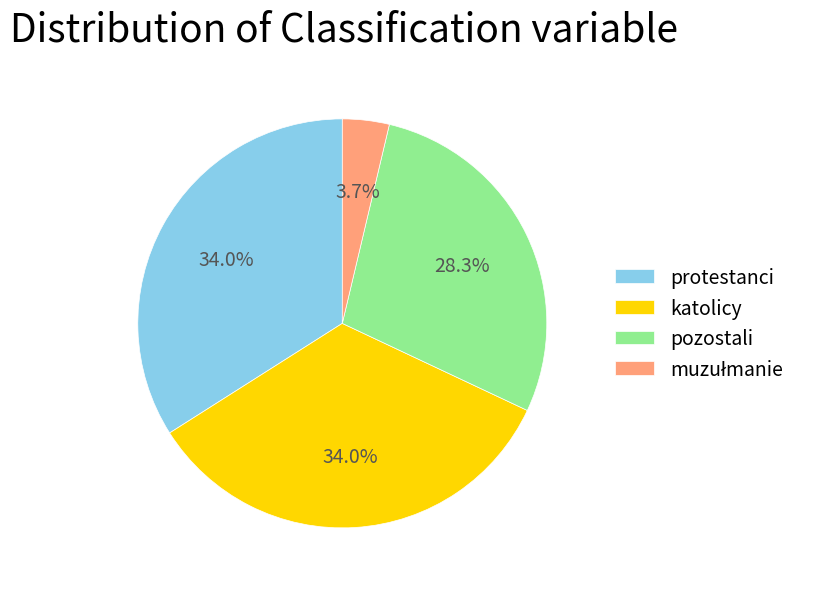

Count the number of slices in the pie.

4